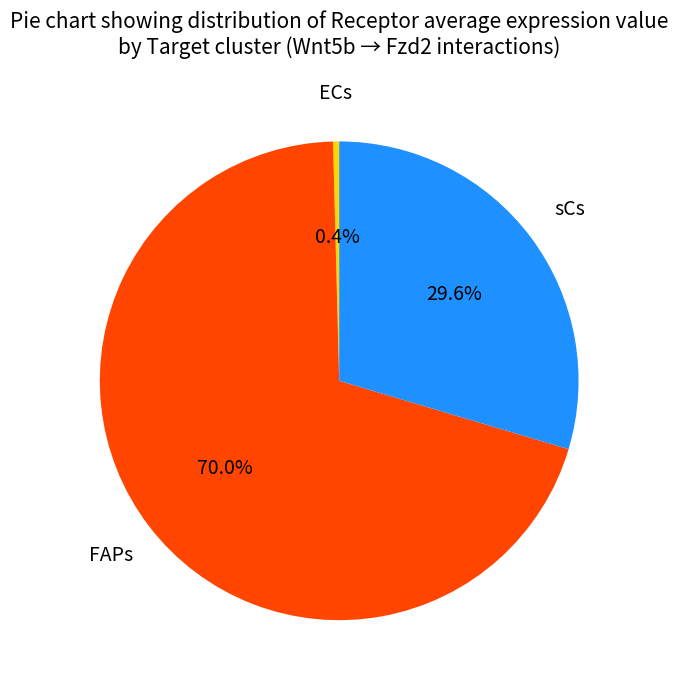

Is there any slice that represents more than half of the pie?

Yes